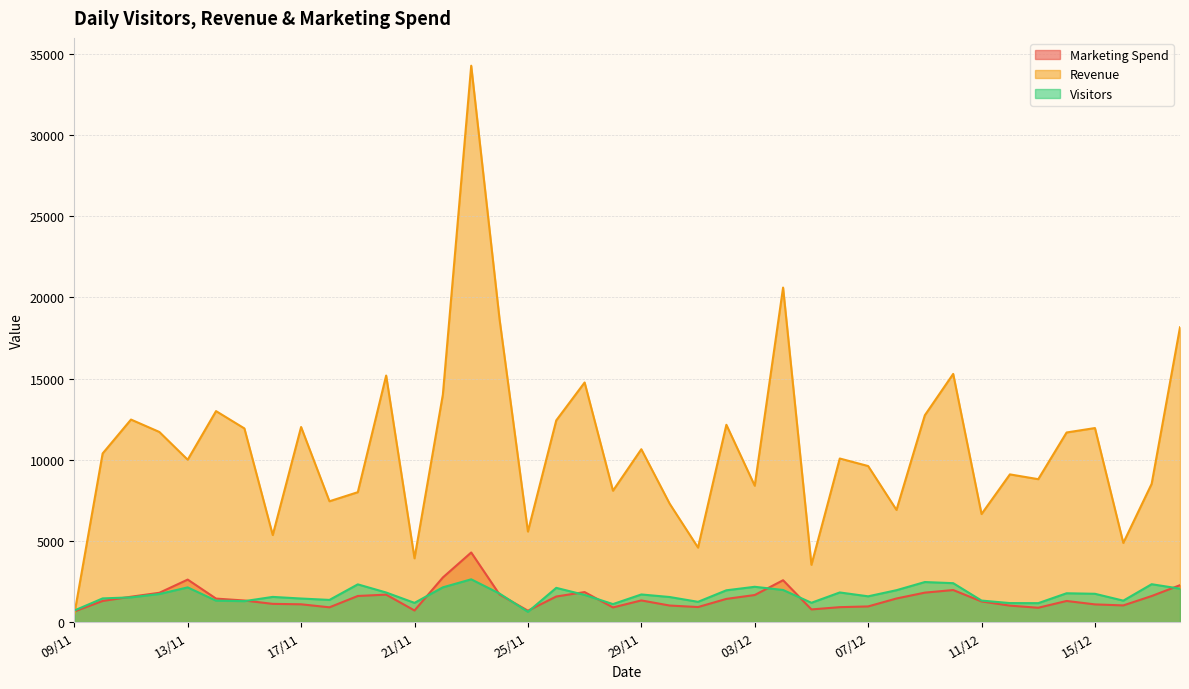

Does the chart have visible grid lines?

Yes